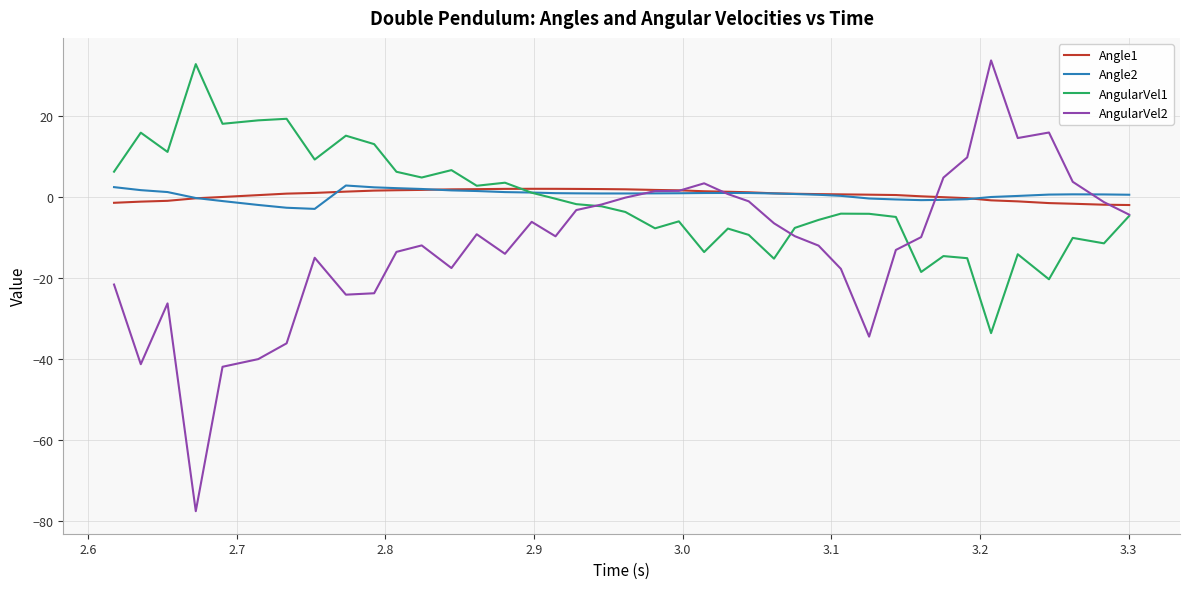

What is the difference between the second highest and second lowest values in the AngularVel1 series?

39.7